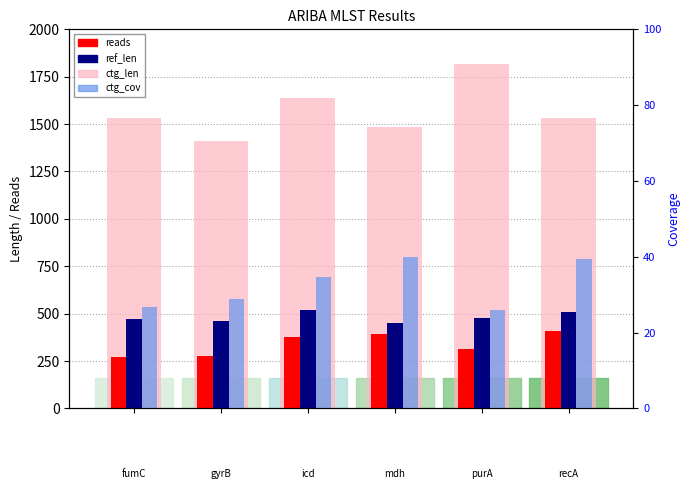

What is the value of the ctg_cov bar at the 6th from the left?

39.5